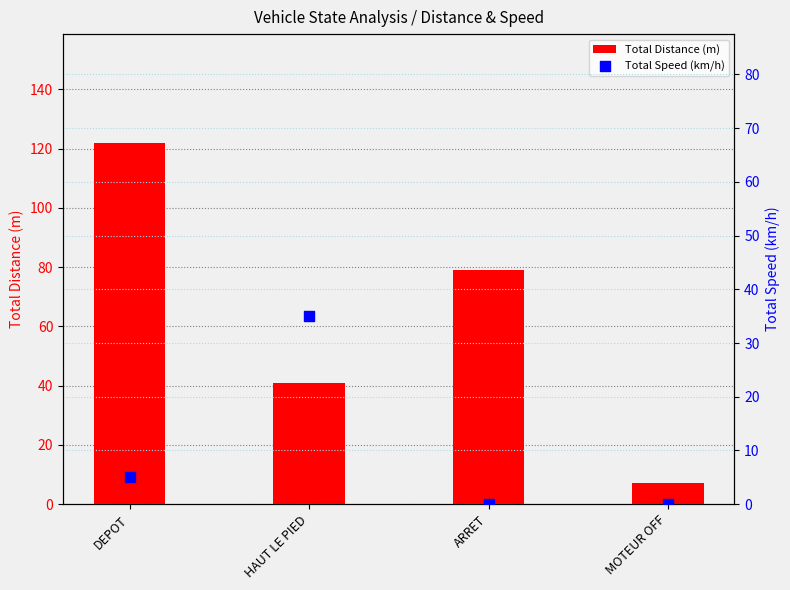

Is the value of Total Speed (km/h) at HAUT LE PIED greater than the value of Total Distance (m) at ARRET?

No